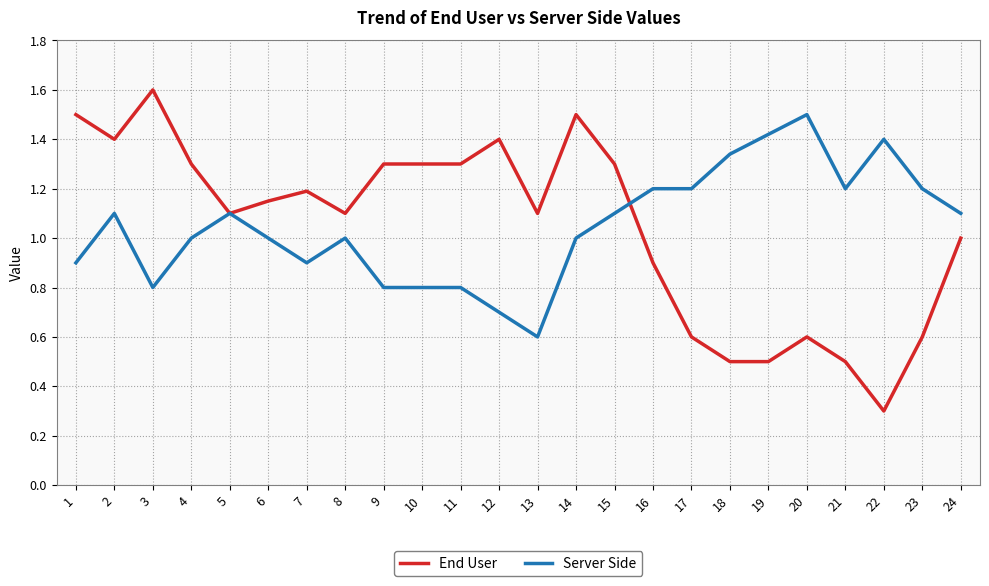

True or false: End User and Server Side cross at least once.

True